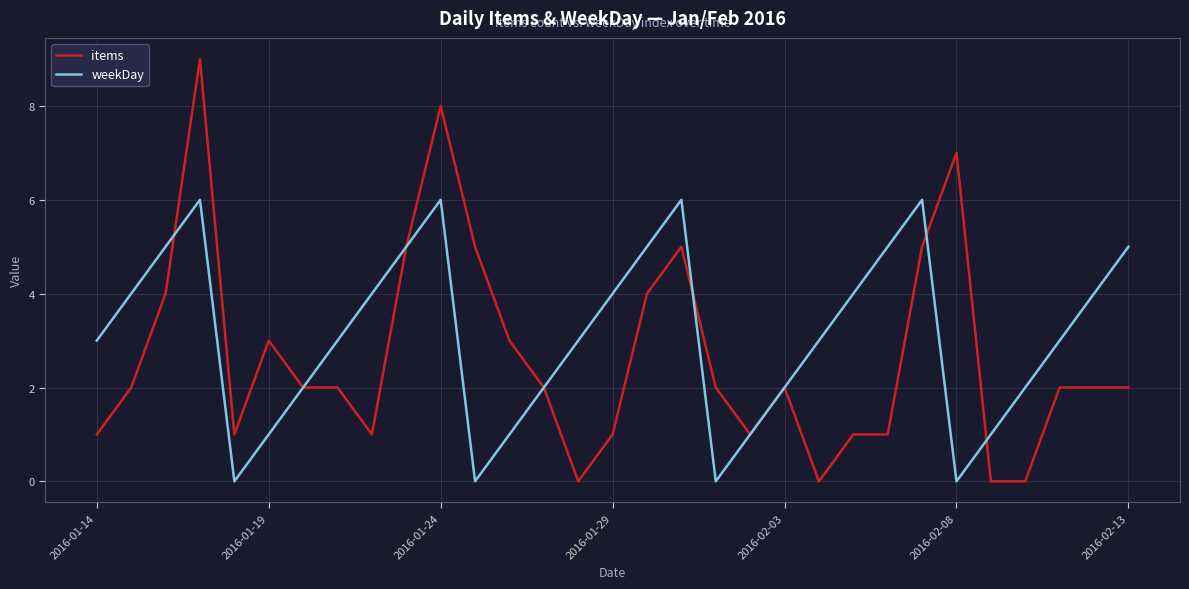

Which series has the largest range (max minus min)?

items